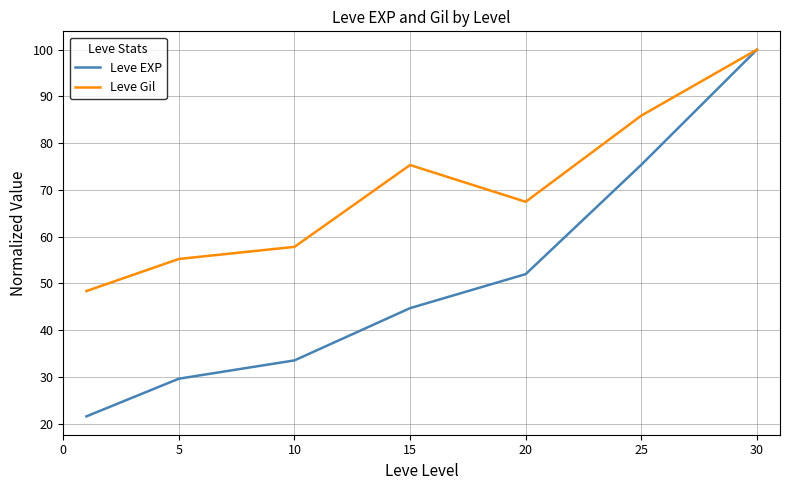

Which series has the largest range (max minus min)?

Leve EXP